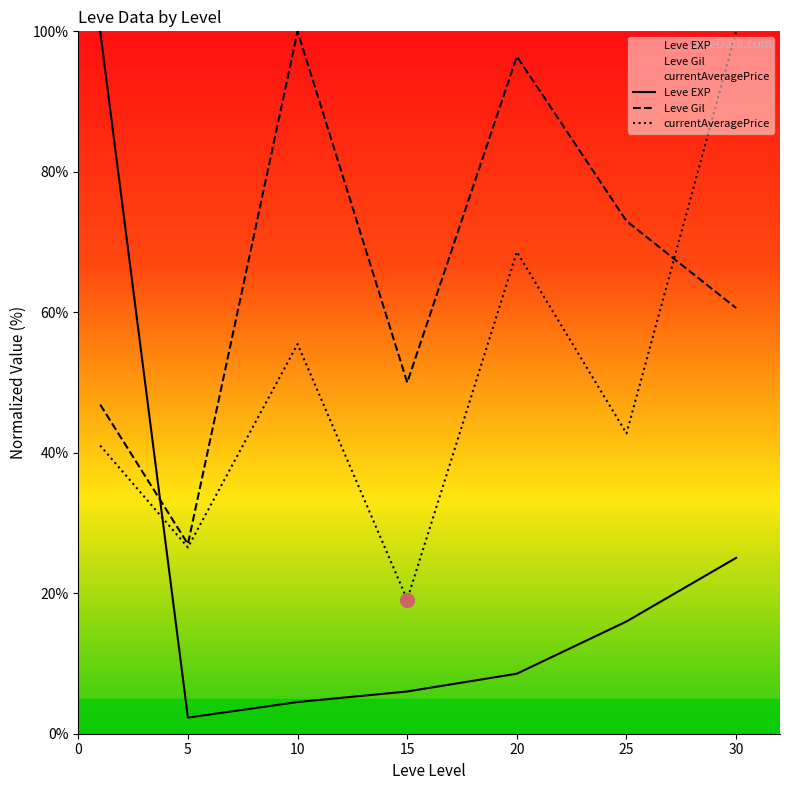

How many interior local valleys does the Leve EXP series have?

1